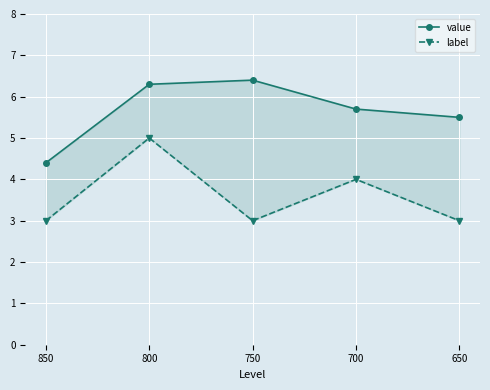

True or false: label and value intersect in this chart.

False